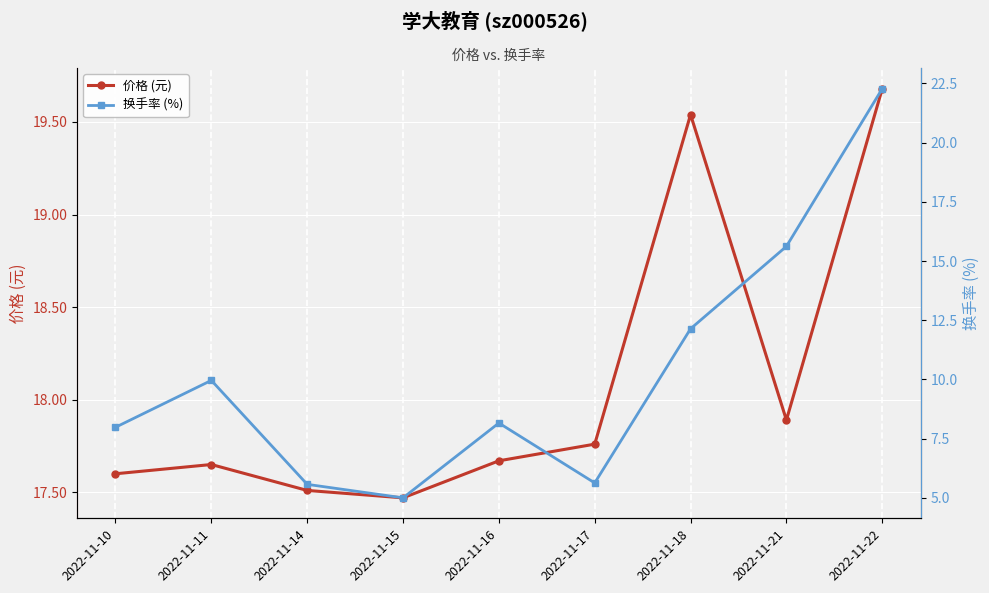

Between 2022-11-15 and 2022-11-21, which series saw the biggest shift?

换手率 (%)